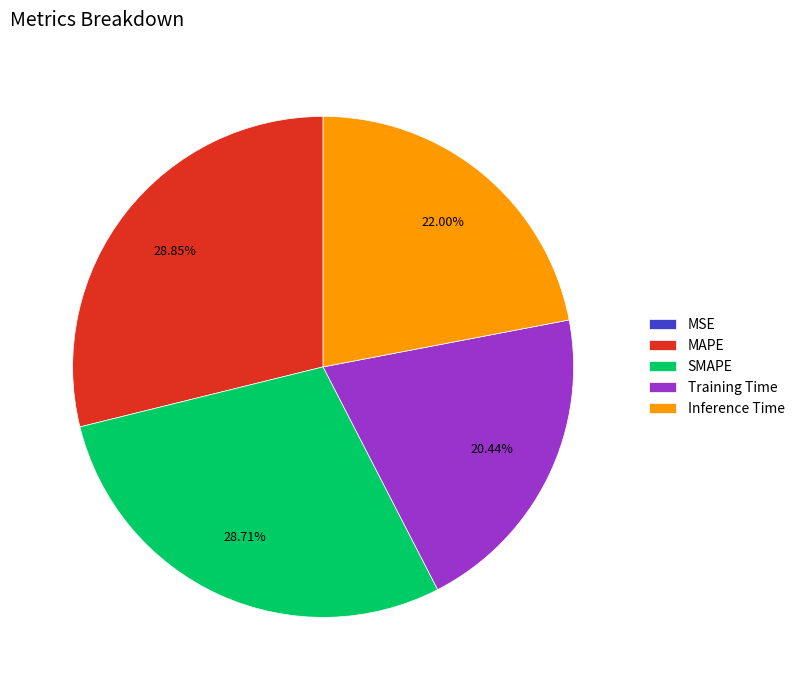

Does Training Time account for over 50% of the chart?

No